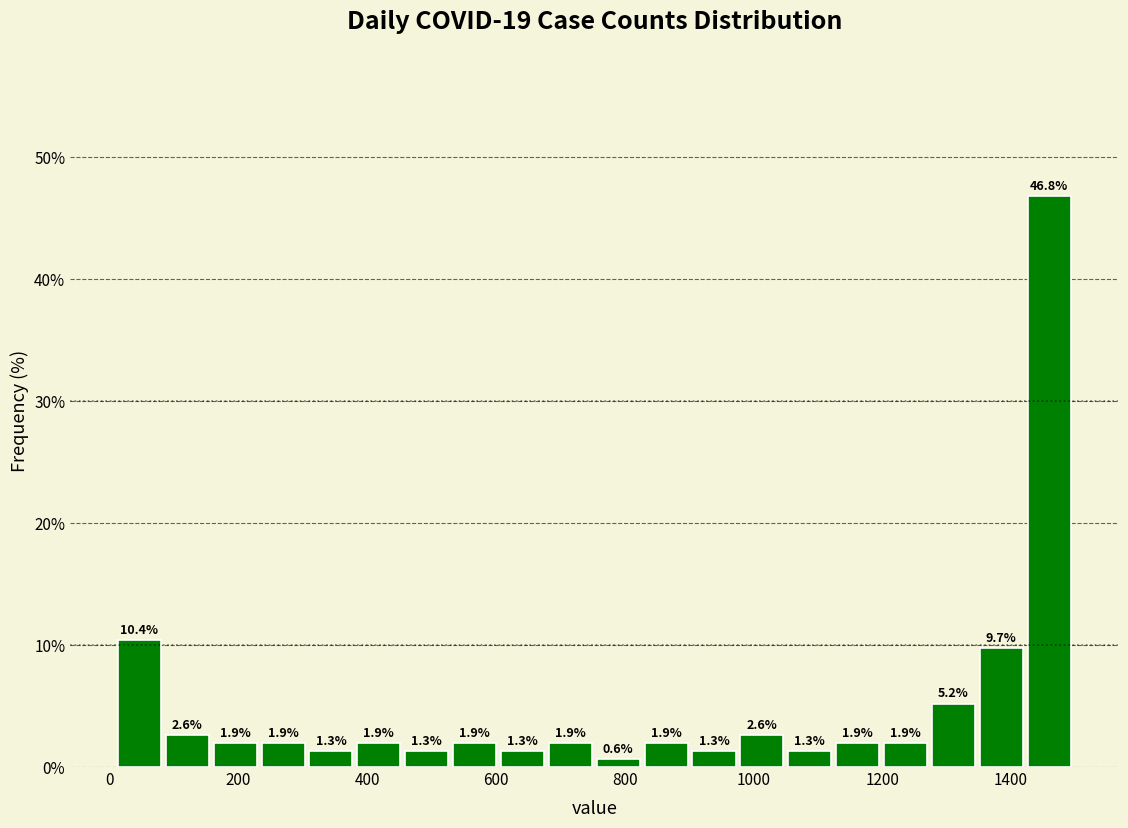

Around what value on the x-axis is the tallest bar? Give the approximate position of its centre, as read against the axis.

1460